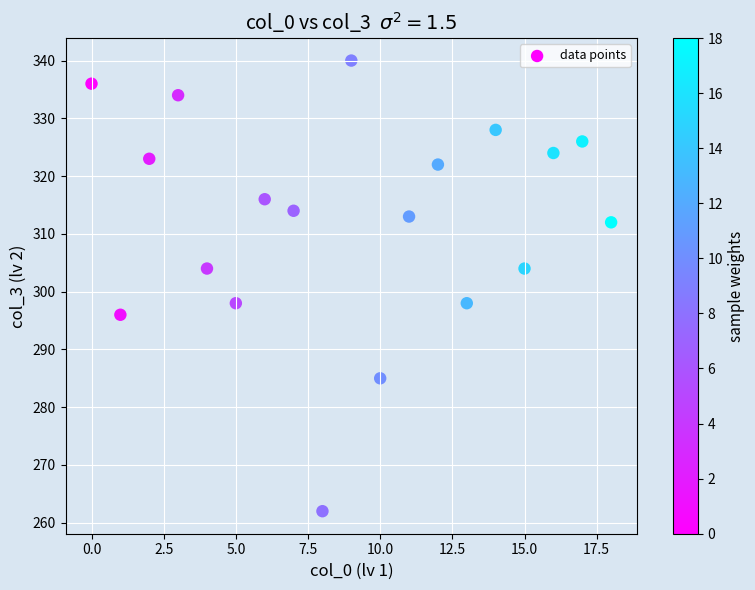

What is the range of Y values (max minus min)?

78